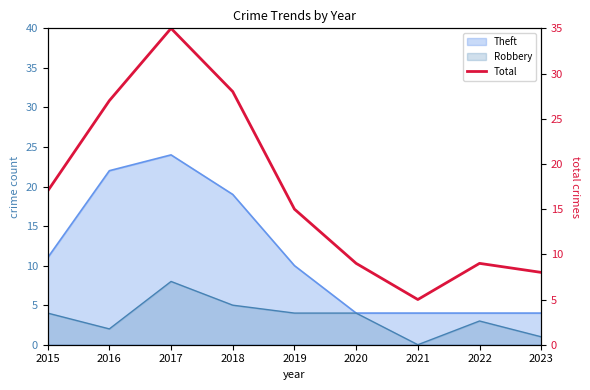

Where does the data first go above 15?

2015